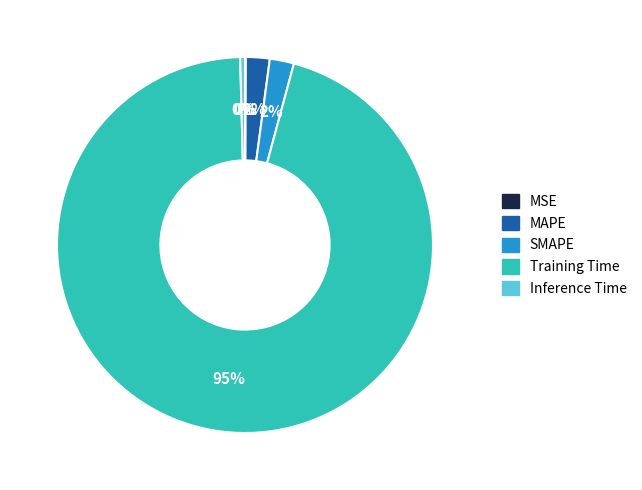

The SMAPE slice represents 2% of the pie. True or false?

True